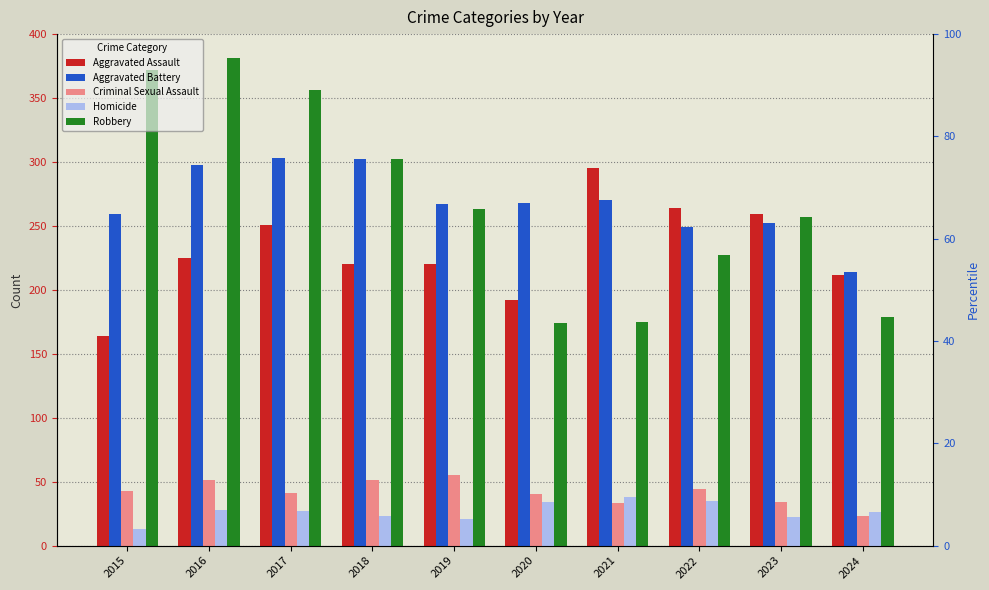

At which category does the chart reach its peak across all series?

2016